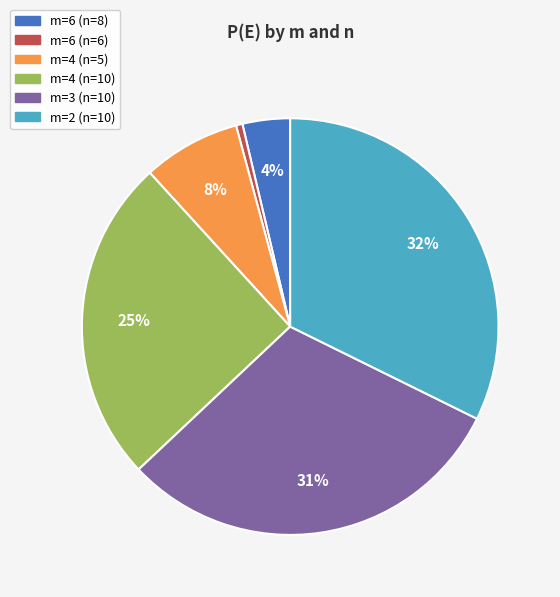

Between m=4 (n=5) and m=2 (n=10), which is larger?

m=2 (n=10)